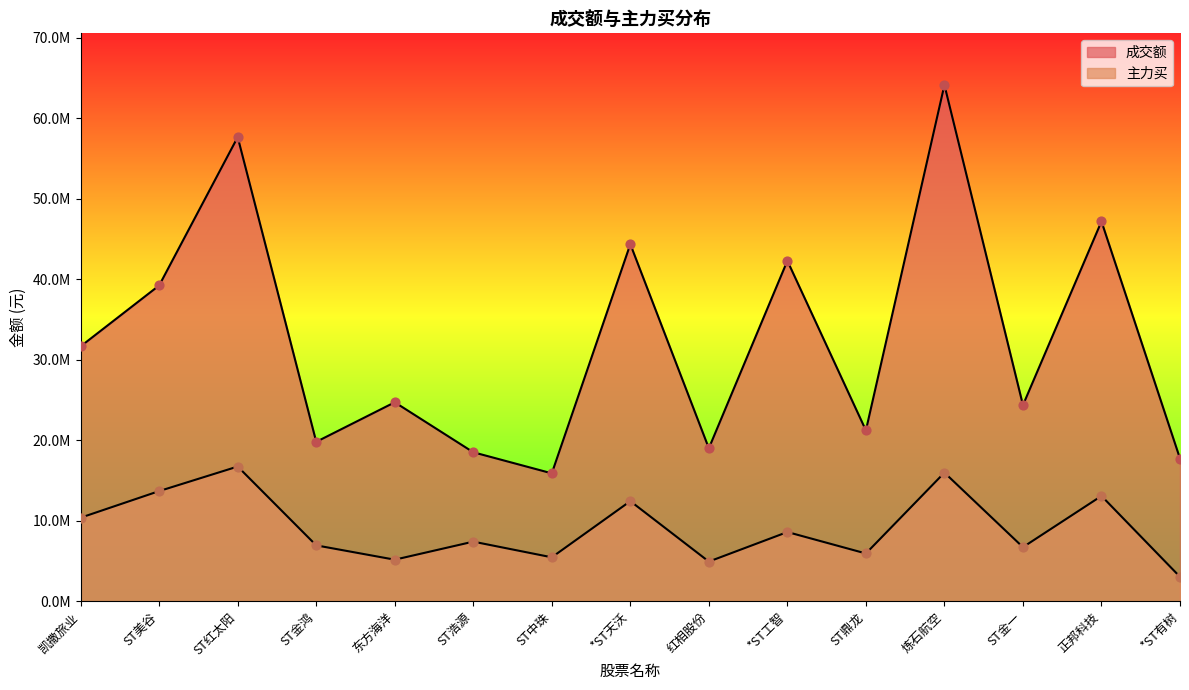

What are all the series names shown in the legend?

成交额, 主力买